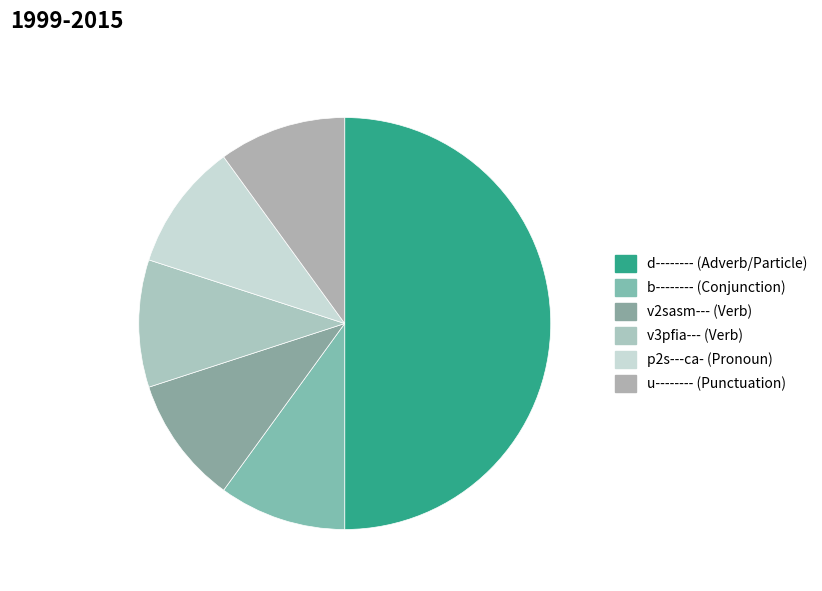

To the nearest percent, what portion does v3pfia--- represent?

10%